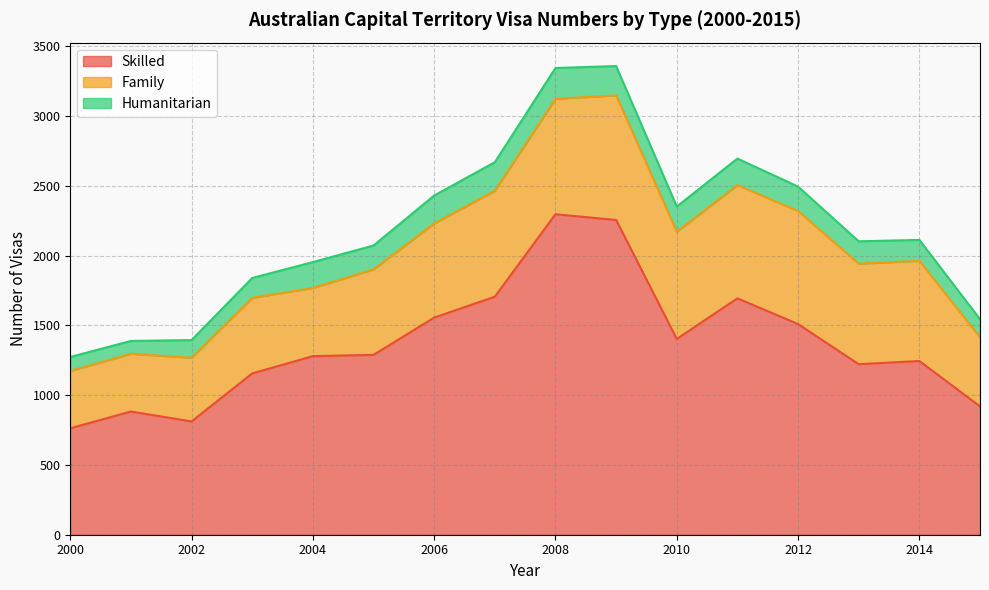

What are all the series names shown in the legend?

Skilled, Family, Humanitarian